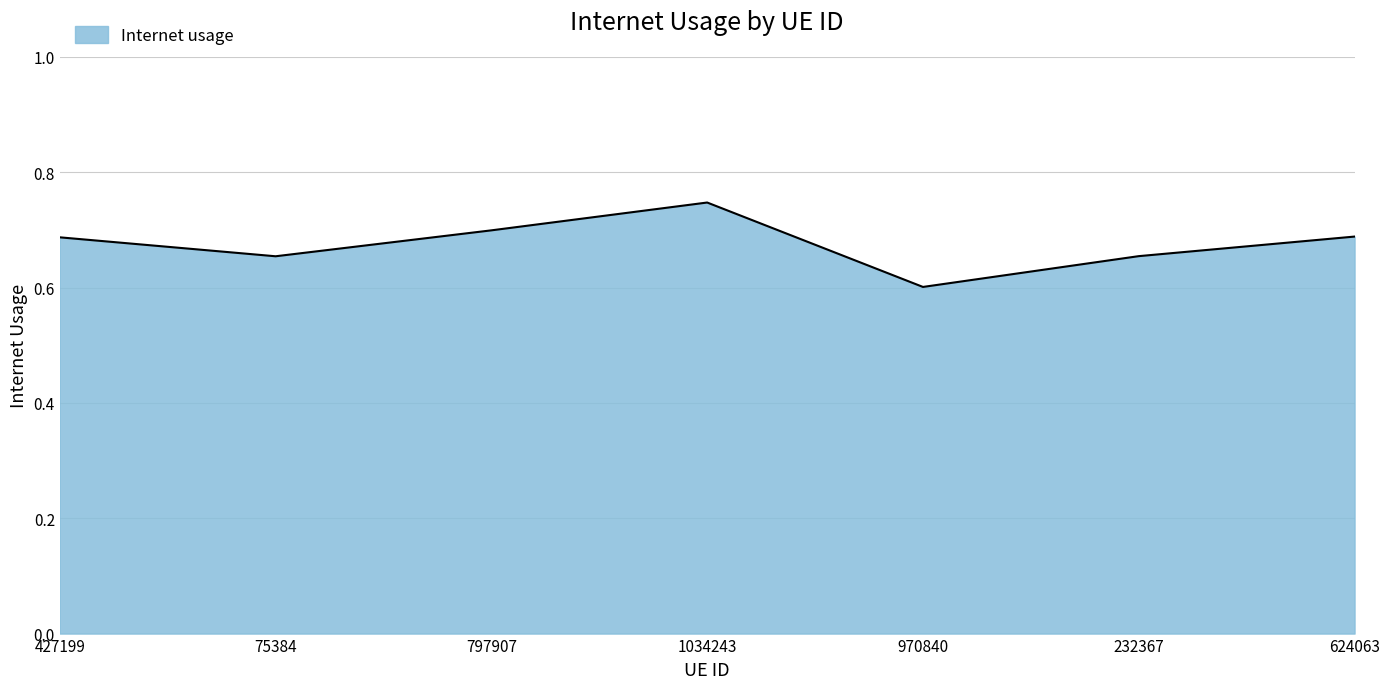

Which label corresponds to the largest value in the chart?

1034243